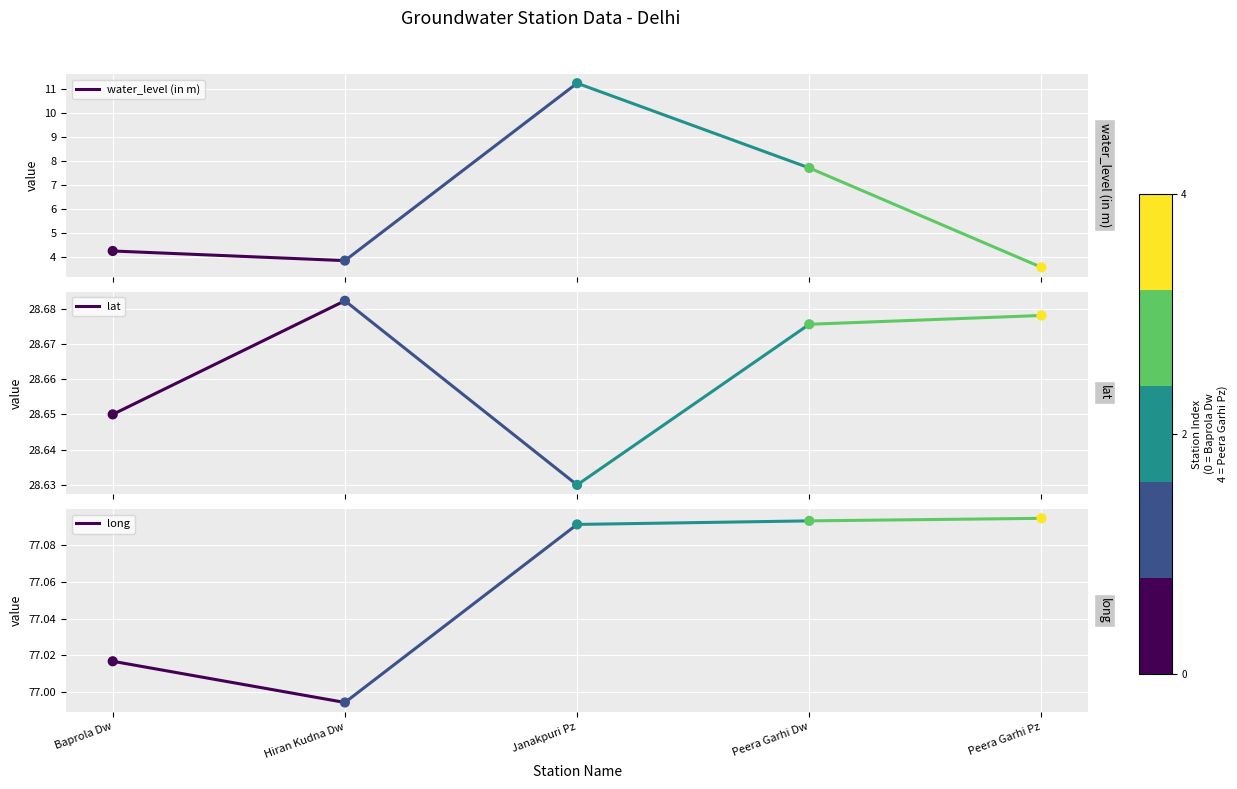

At how many categories does at least one series exceed 21?

2